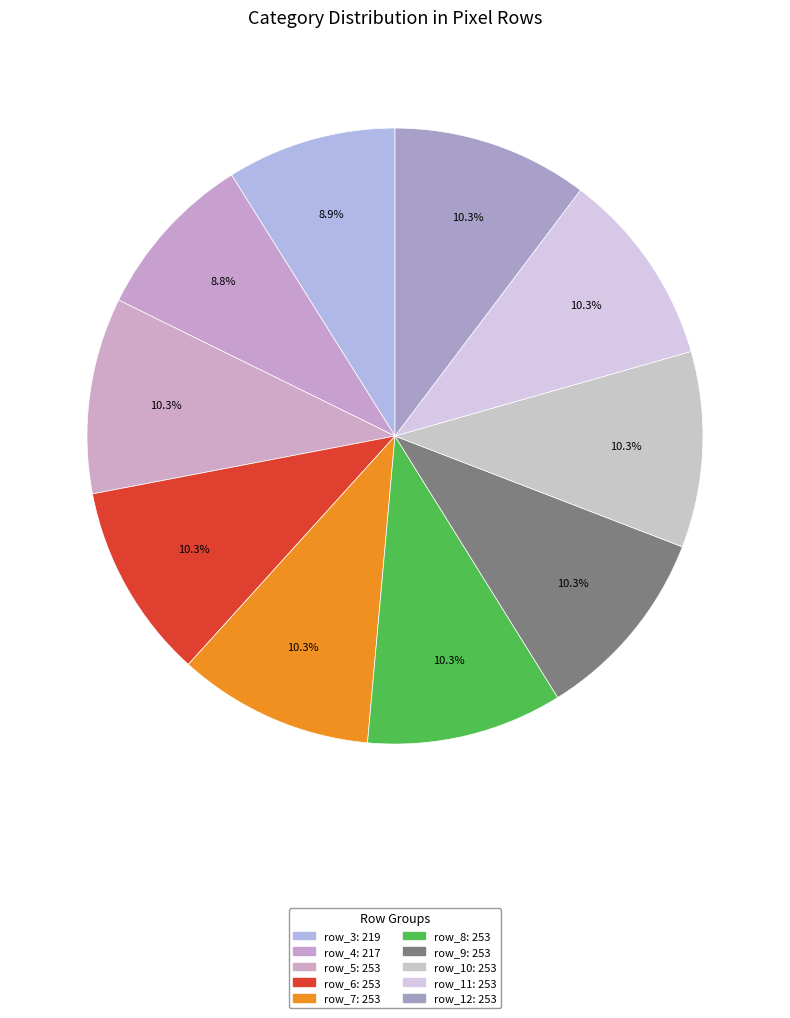

Which has a higher value, row_4 or row_8?

row_8